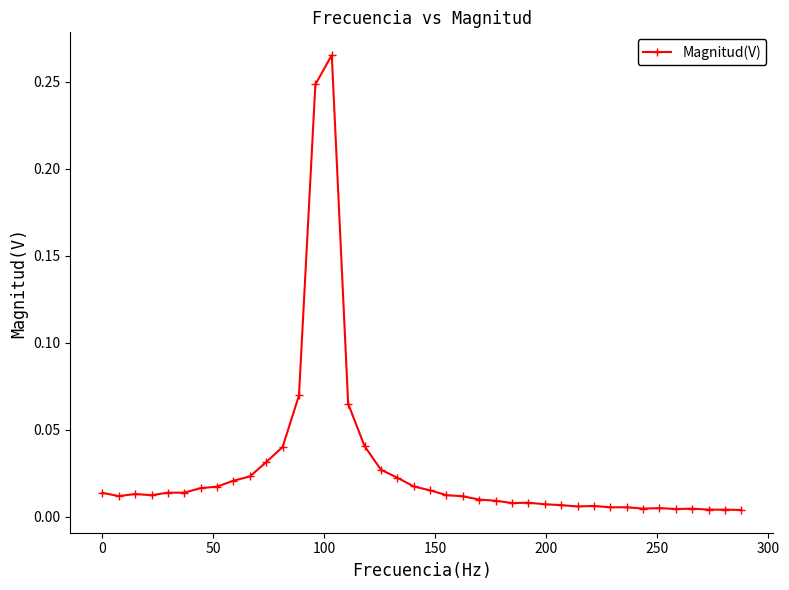

What is the sum of all values?

1.1